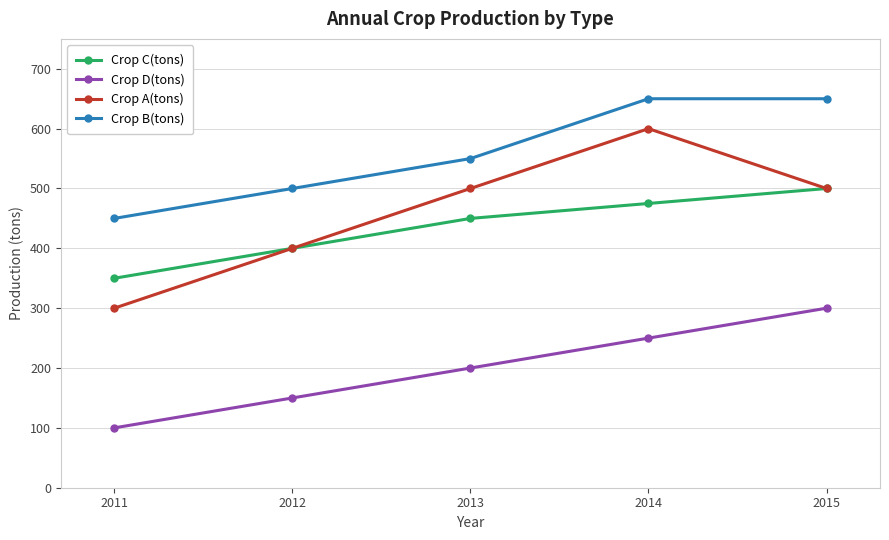

Count the number of categories in the chart.

5